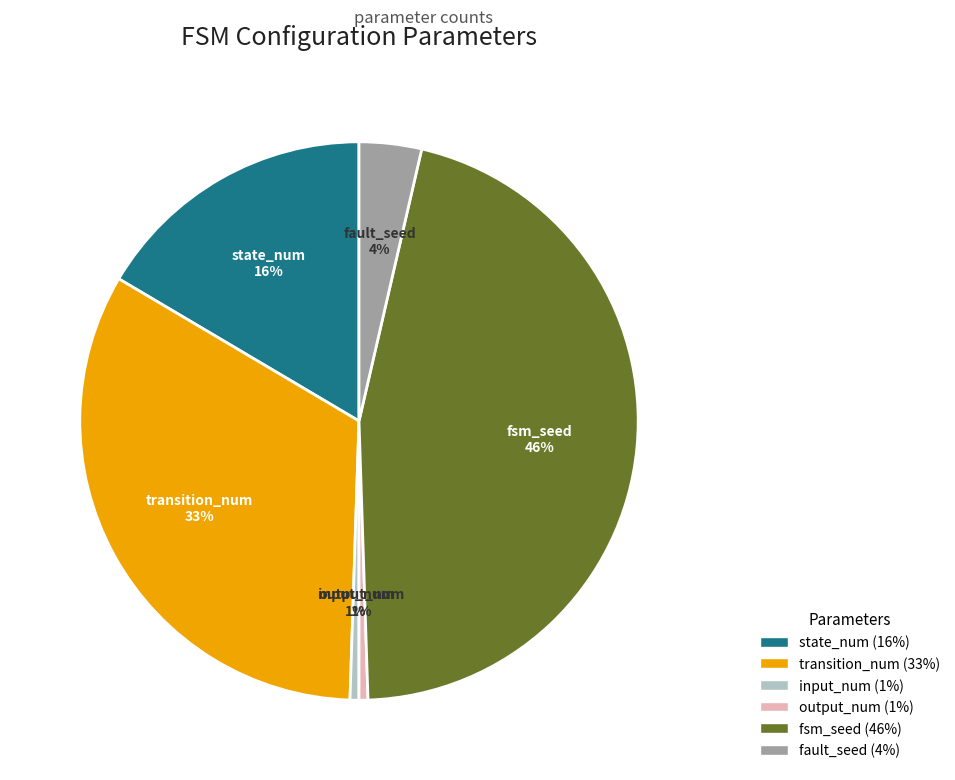

Which has a higher value, output_num or state_num?

state_num